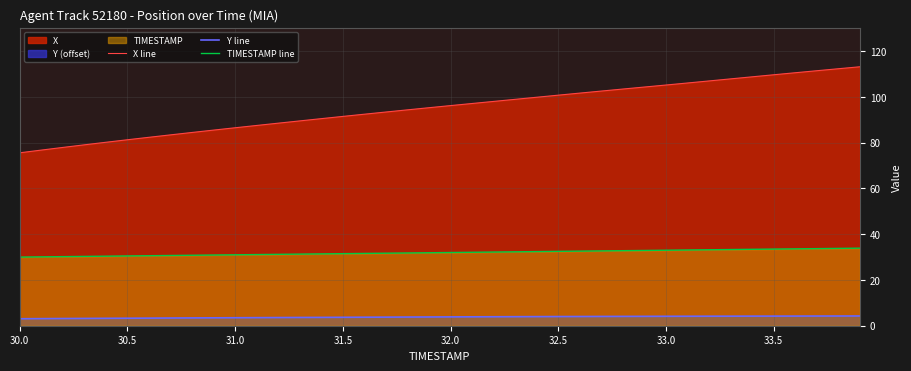

True or false: TIMESTAMP line has more than 1 interior local peaks.

False